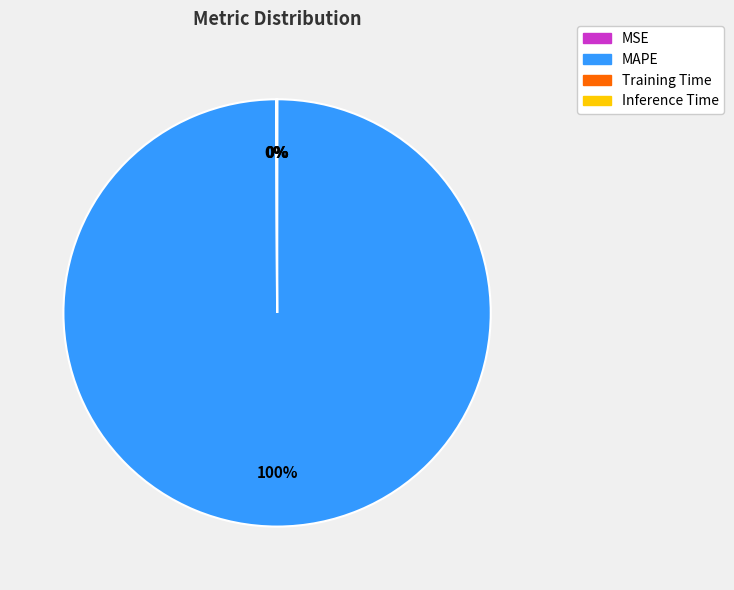

To the nearest percent, what is the average slice percentage?

25%